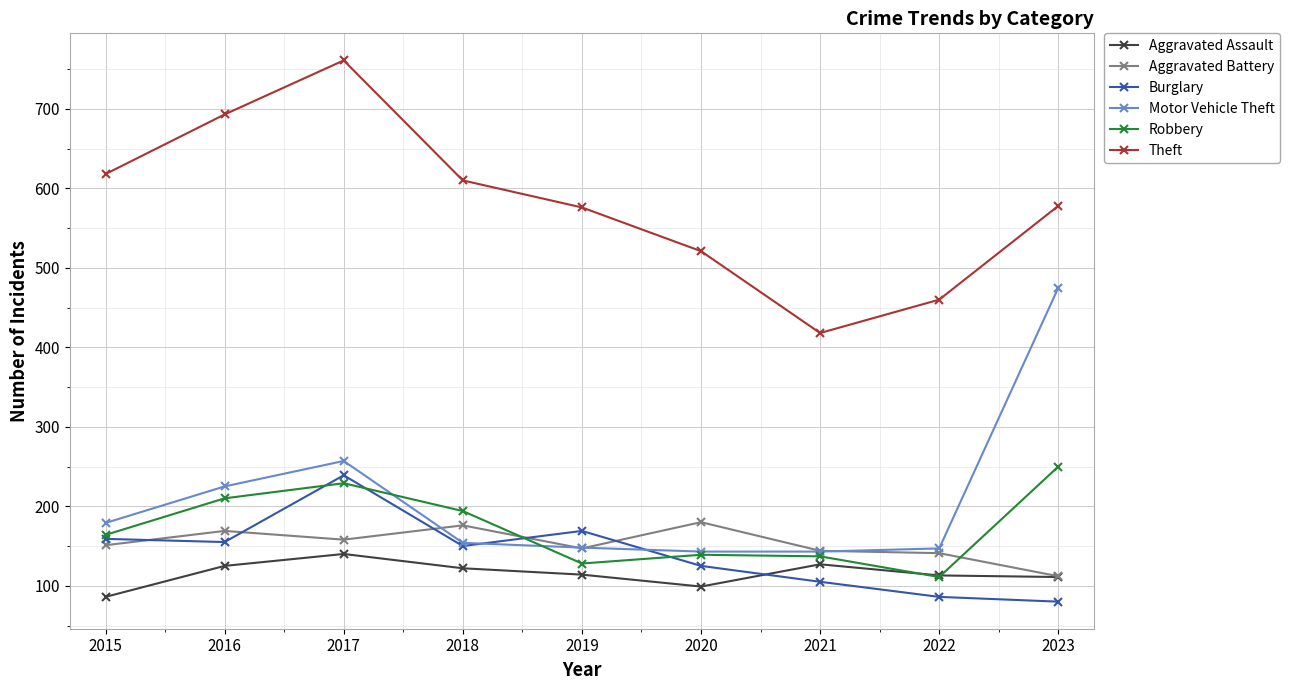

What is the sum of the Aggravated Battery values at 2022 and 2015?

292